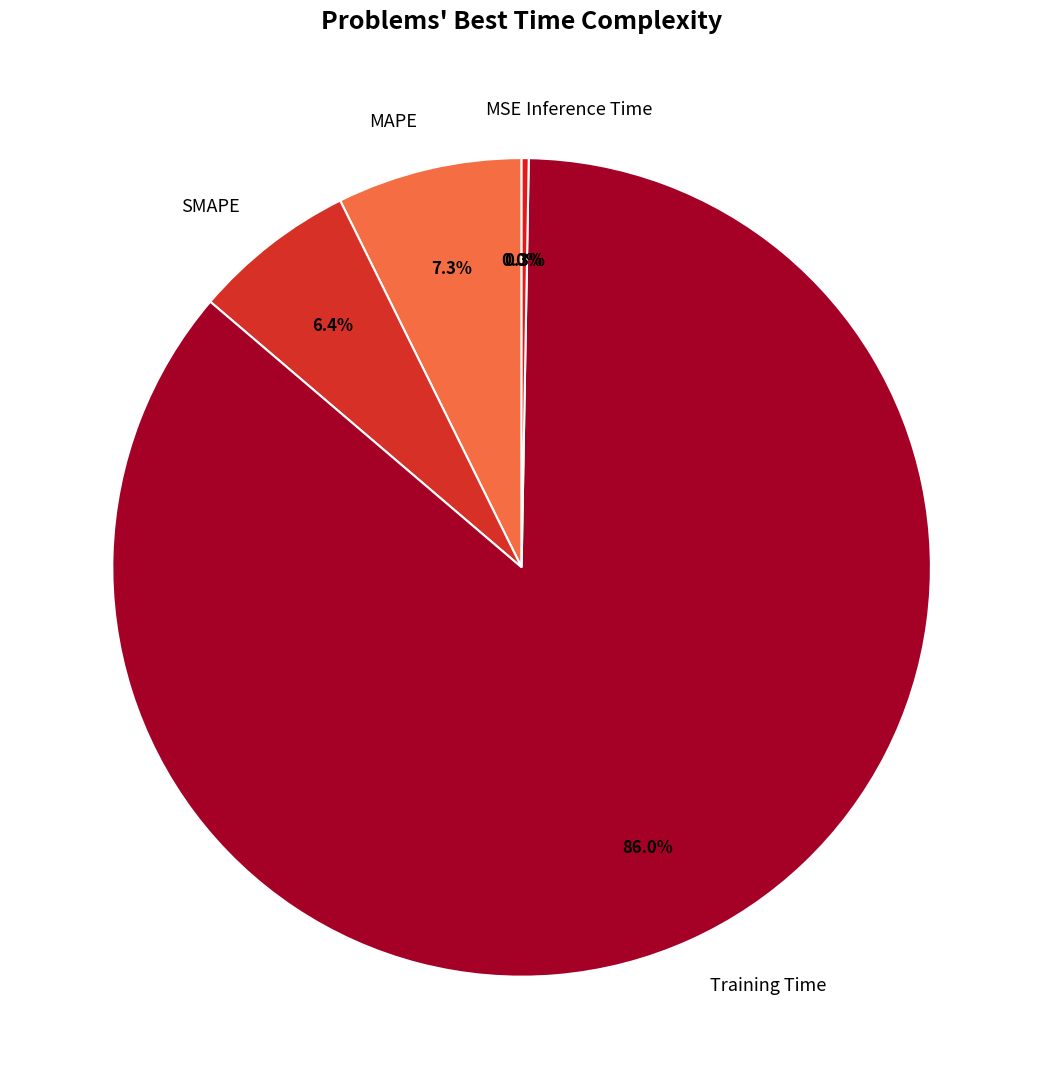

What percentage is NOT represented by MAPE?

92.7%